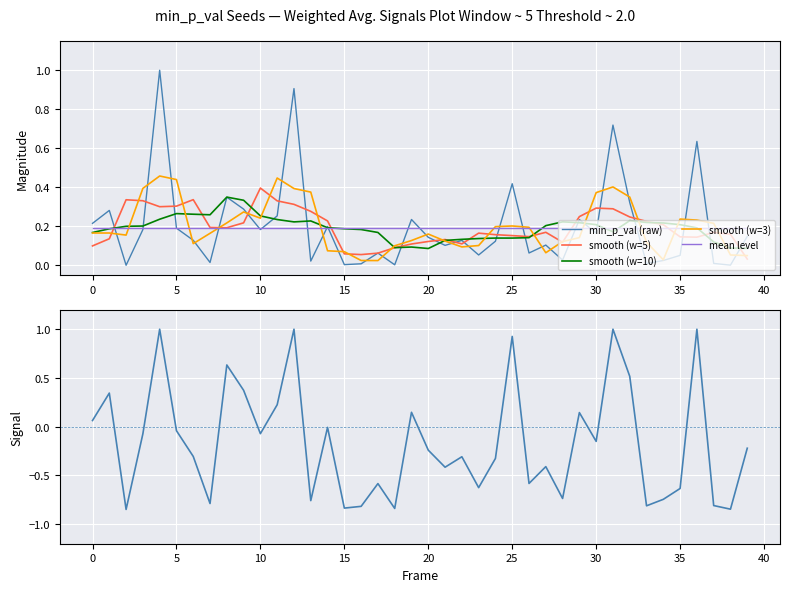

What is the minimum value for mean level?

0.2